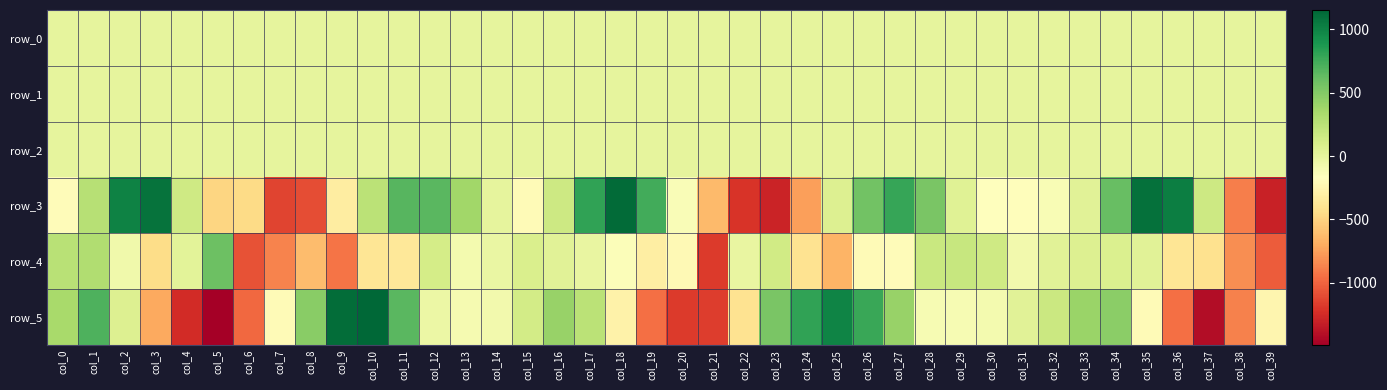

True or false: row_2 has a value of 2.1 at col_1.

False